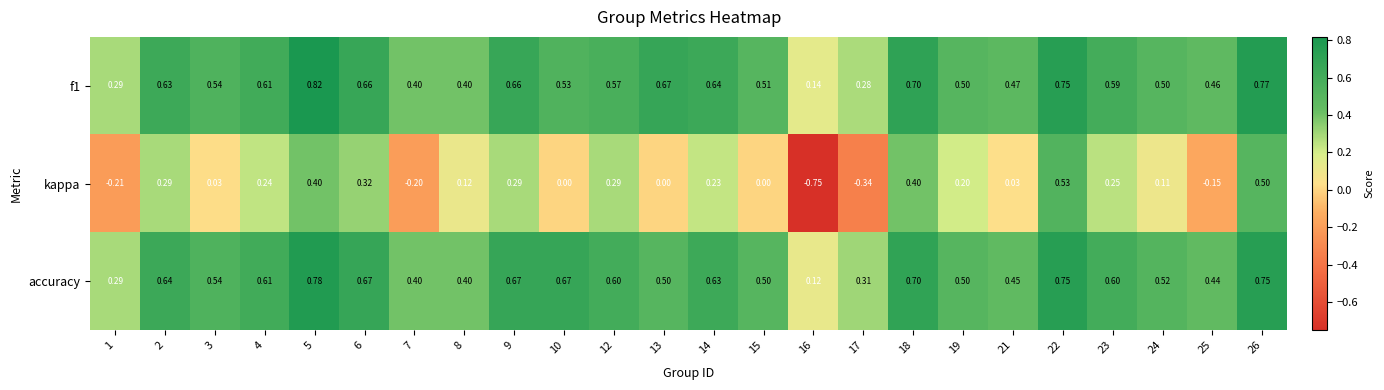

What is the total value across all series at 14?

1.5